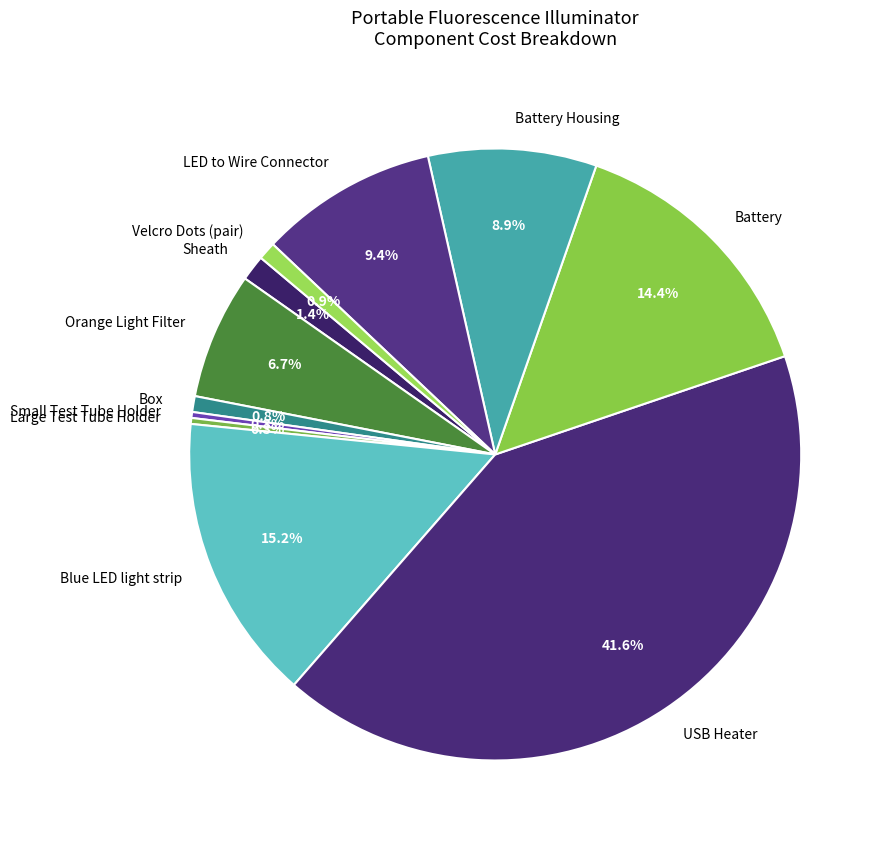

Does any single category account for the majority?

No